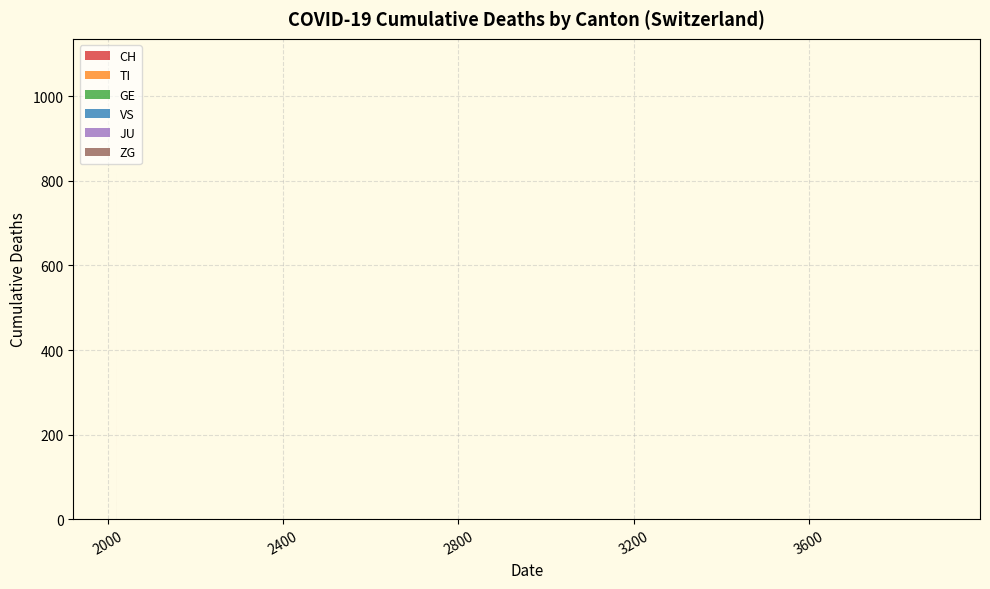

Reading left to right, extract all data points from this chart.

CH: 0	0	0	0	0	0	0	0	0	0	1	1	2	2	4	5	9	10	14	22	31	38	47	56	79	99	114	144	166	201	246	283	334	380	441	506	569	630	691	756
TI: 0	0	0	0	0	0	0	0	0	0	0	0	0	0	1	1	1	1	3	6	8	10	12	13	22	28	37	48	53	60	67	76	87	93	105	120	132	141	155	165
GE: 0	0	0	0	0	0	0	0	0	0	0	0	0	0	1	1	2	2	2	4	4	5	6	7	9	9	10	16	17	24	26	33	41	49	59	68	77	85	92	106
VS: 0	0	0	0	0	0	0	0	0	0	0	0	0	0	0	0	0	1	1	2	3	3	4	6	7	10	11	13	14	15	17	21	25	31	35	37	40	47	51	53
JU: 0	0	0	0	0	0	0	0	0	0	0	0	0	0	0	0	0	0	0	0	0	0	0	0	0	0	0	0	0	0	0	0	0	0	0	0	0	0	0	0
ZG: 0	0	0	0	0	0	0	0	0	0	0	0	0	0	0	0	0	0	0	0	0	0	0	0	0	0	0	0	0	0	0	0	1	1	1	1	1	1	1	2